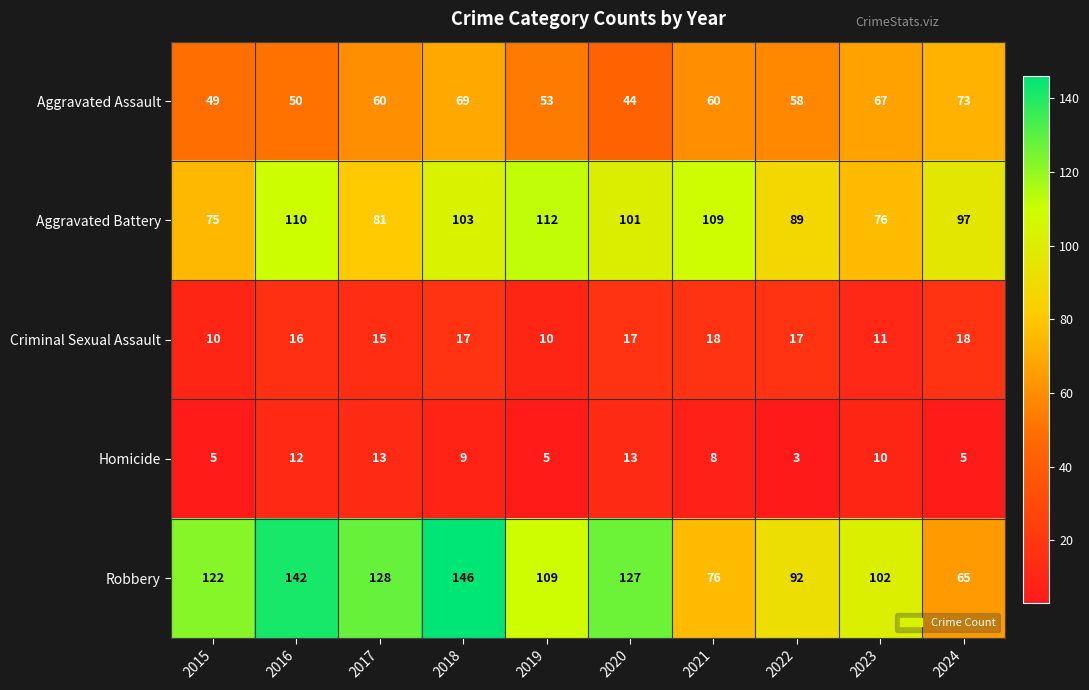

At 2017, list the series in order from largest to smallest.

Robbery, Aggravated Battery, Aggravated Assault, Criminal Sexual Assault, Homicide